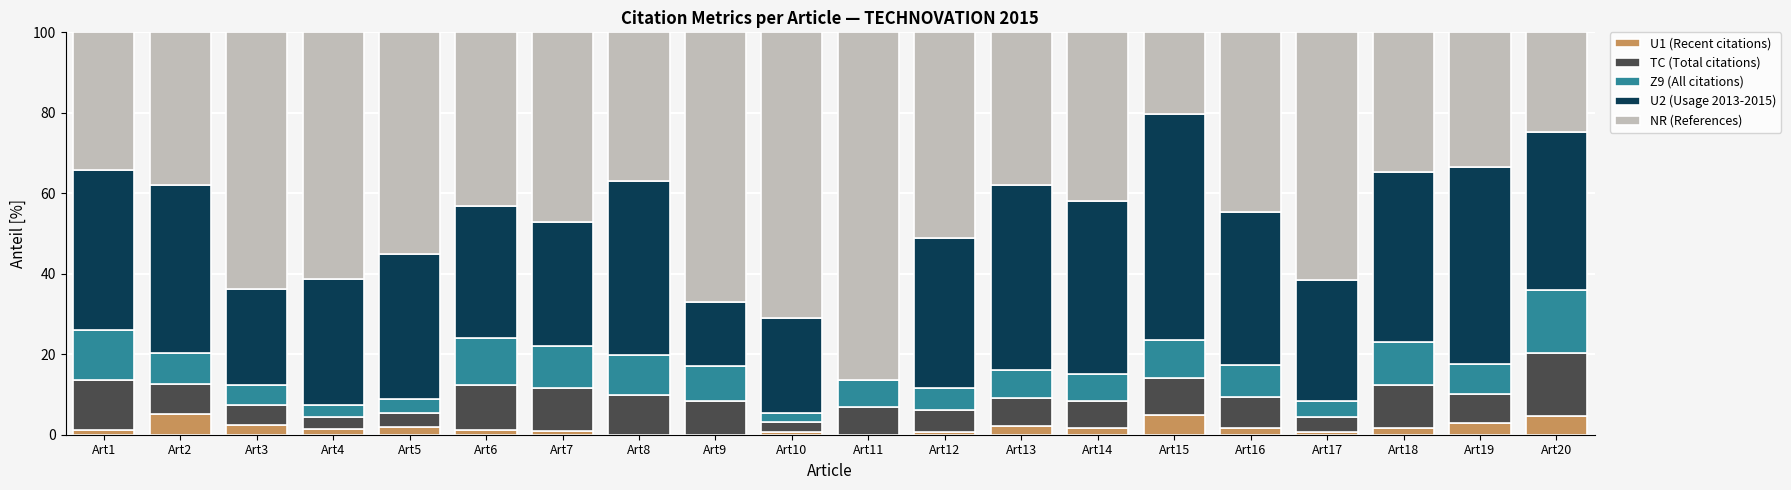

How many data points does each series have?

20